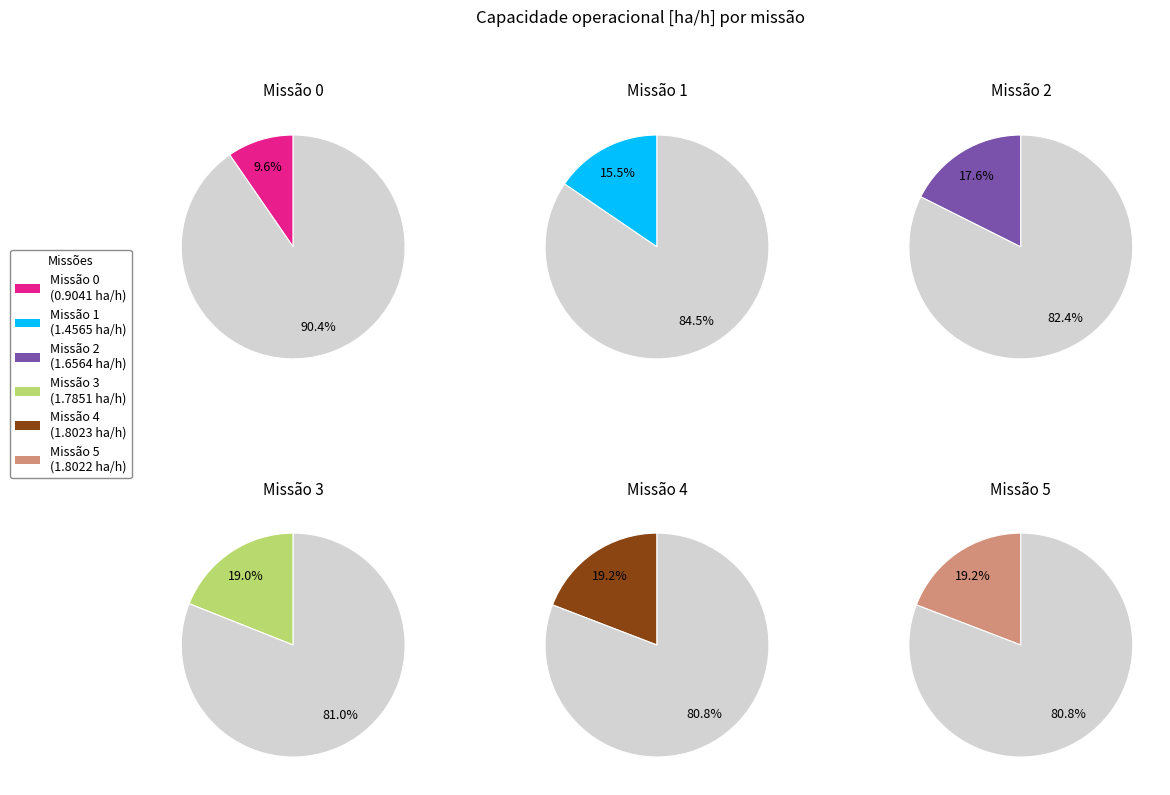

Is there a majority slice in this chart?

No